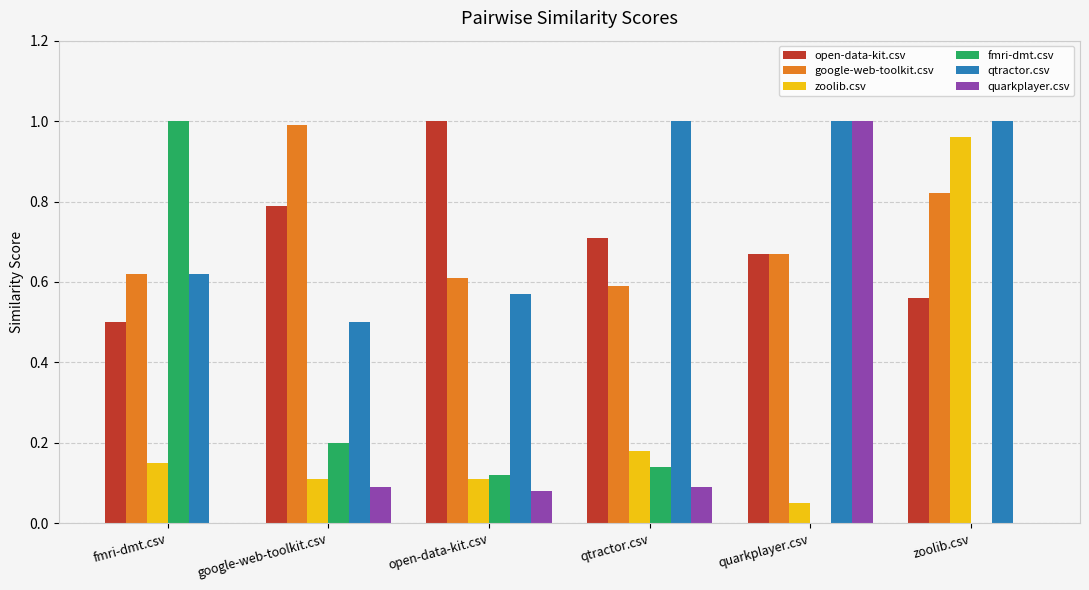

What is the sum of all google-web-toolkit.csv values?

4.3